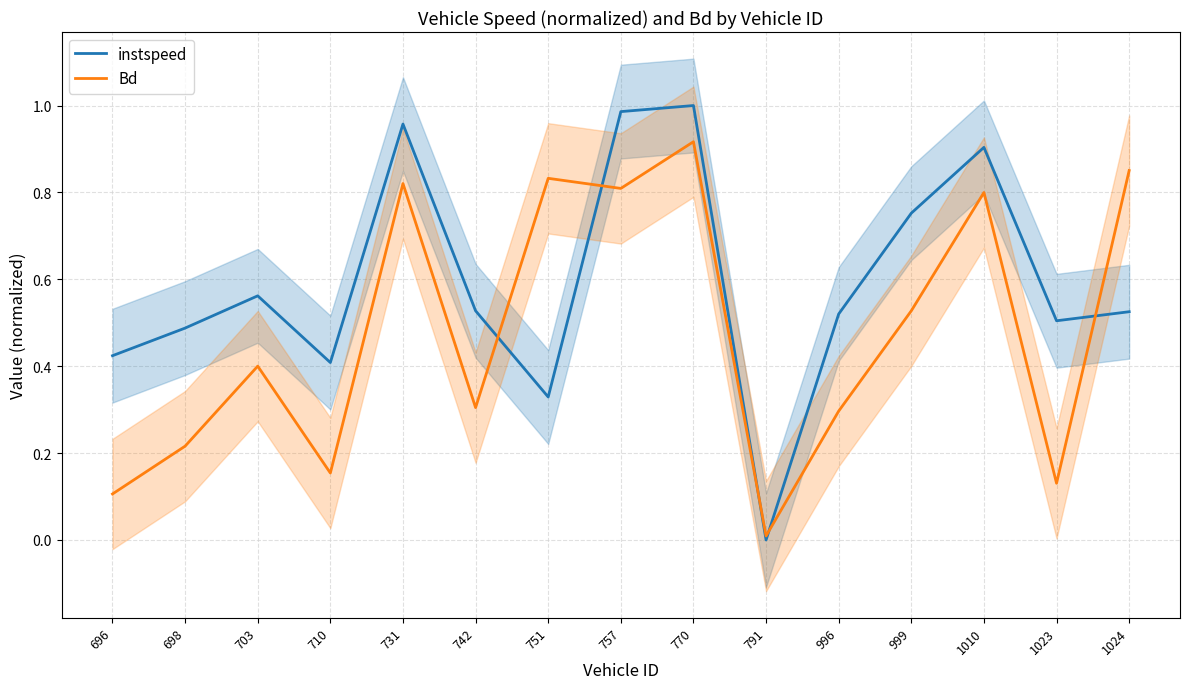

True or false: Bd has more than 1 points higher than both neighbors.

True